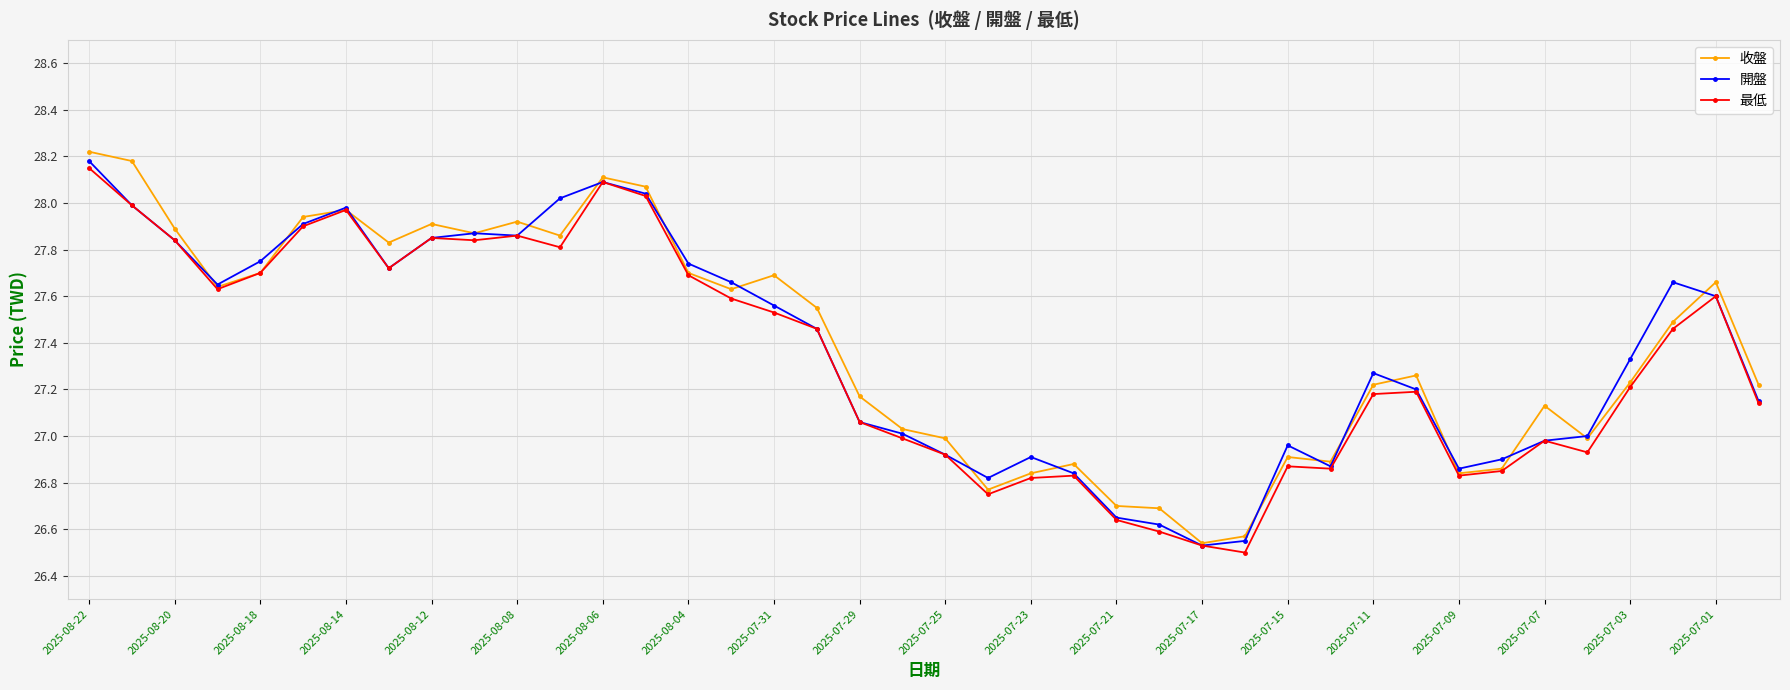

What is the highest value of the 收盤 series?

28.2